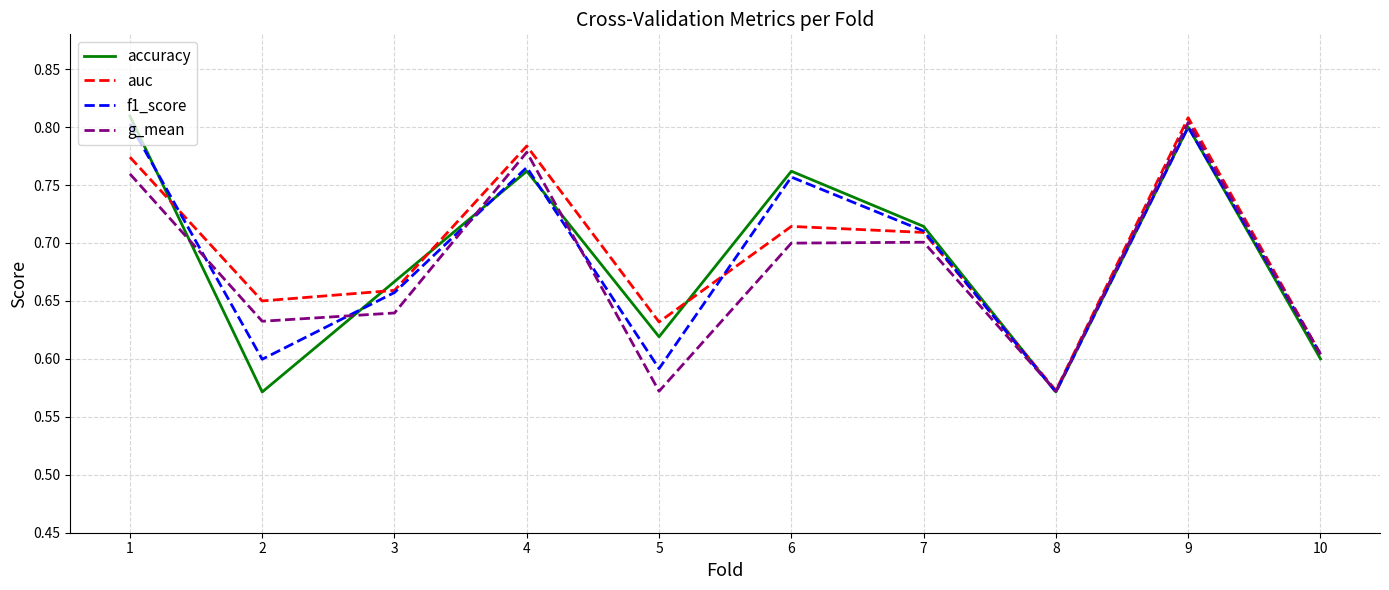

Is it true that g_mean equals 0.3 at 1?

False